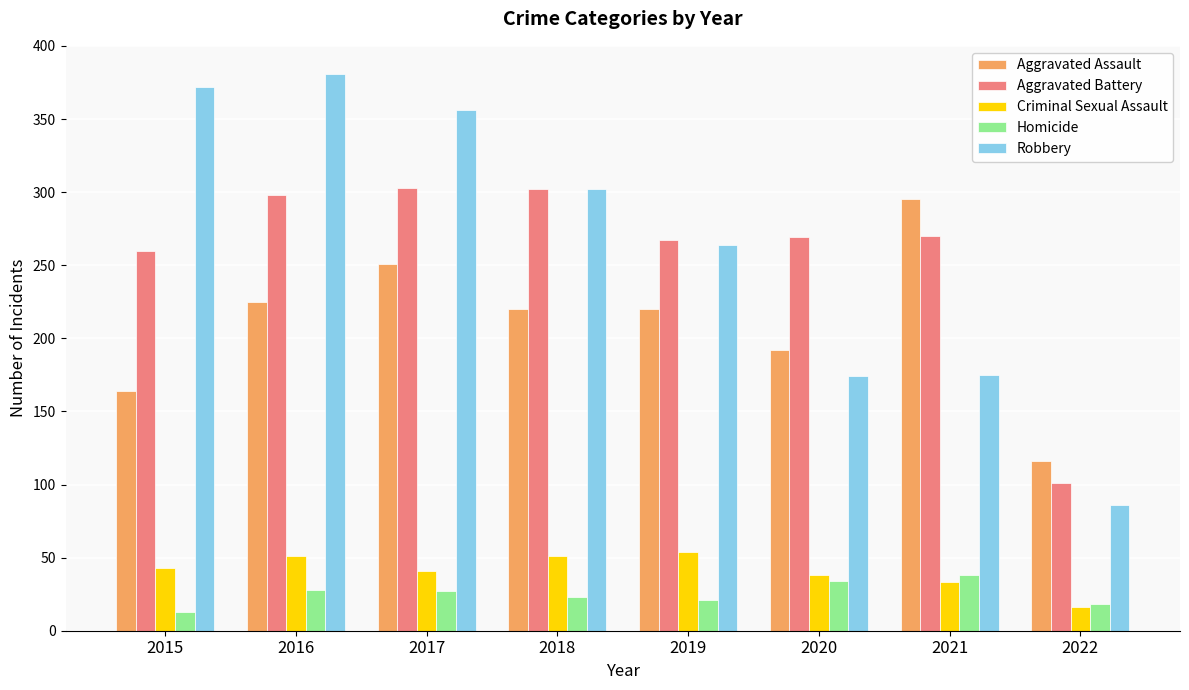

At how many categories does at least one series exceed 289?

5